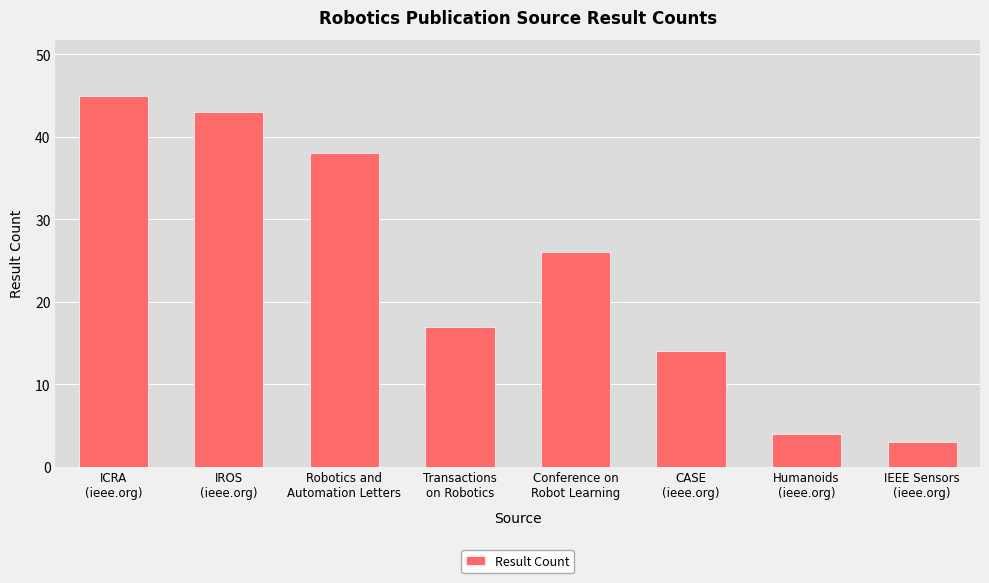

List the labels in order of value, smallest first.

IEEE Sensors
(ieee.org), Humanoids
(ieee.org), CASE
(ieee.org), Transactions
on Robotics, Conference on
Robot Learning, Robotics and
Automation Letters, IROS
(ieee.org), ICRA
(ieee.org)